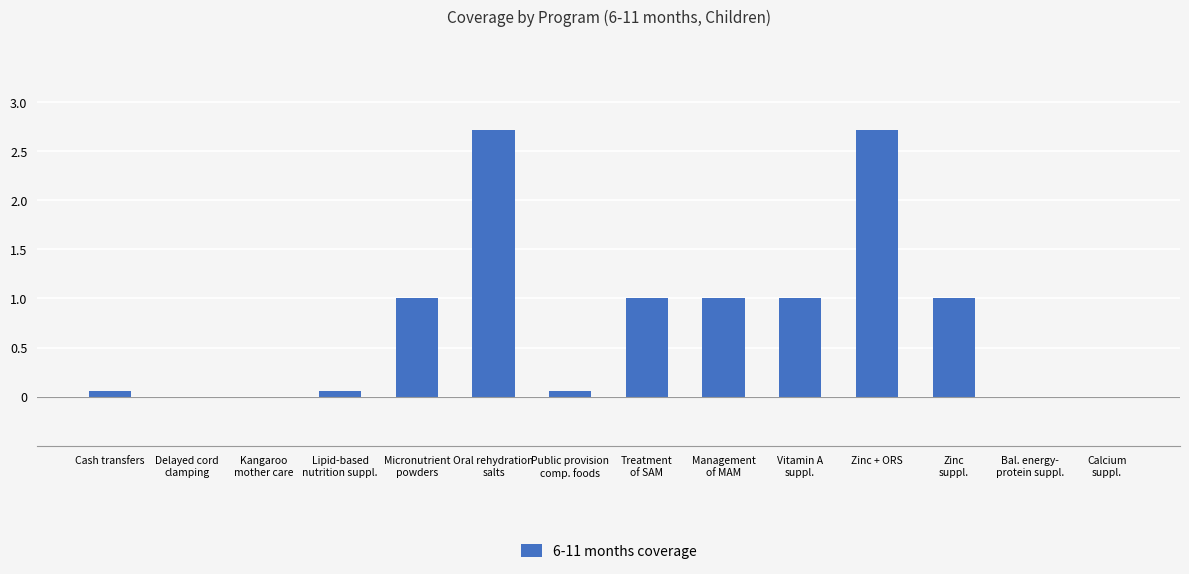

What is the maximum value shown in the chart?

2.7